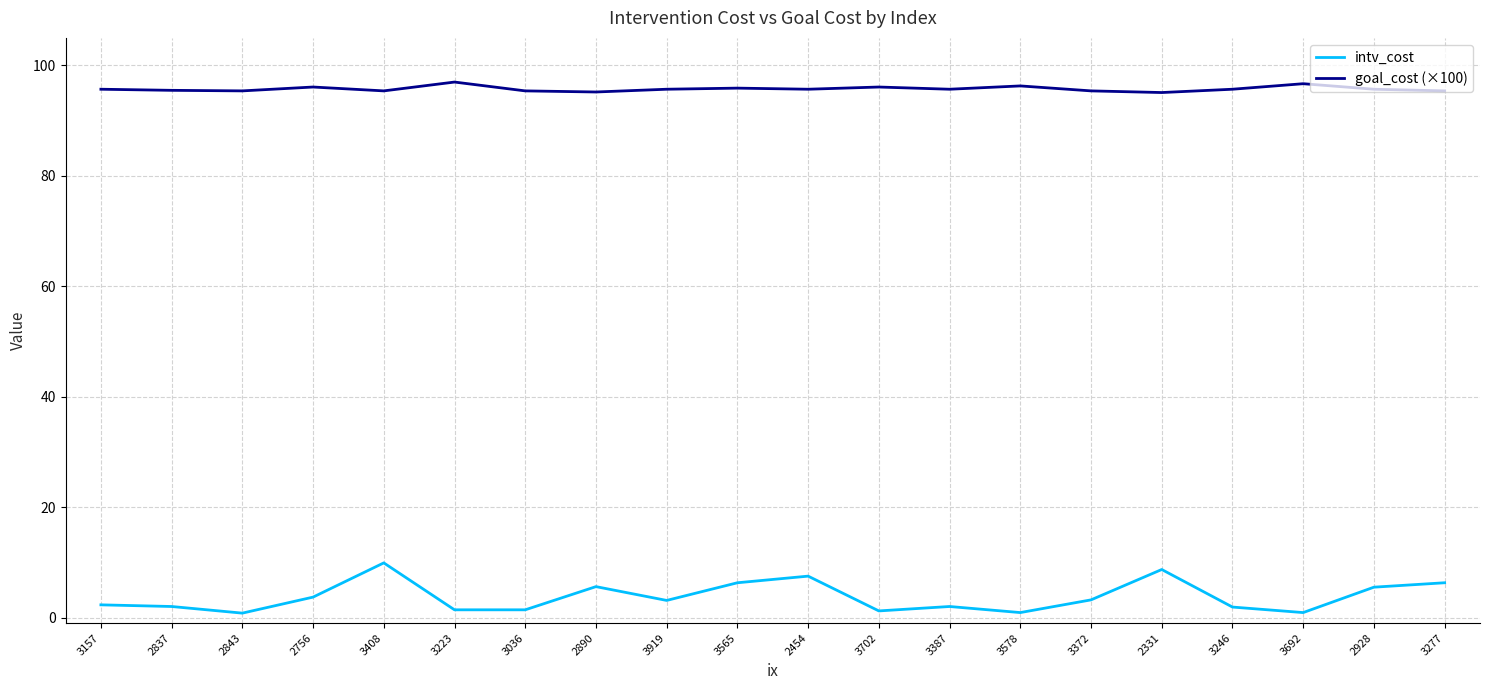

What is the highest value of the goal_cost (×100) series?

97.0